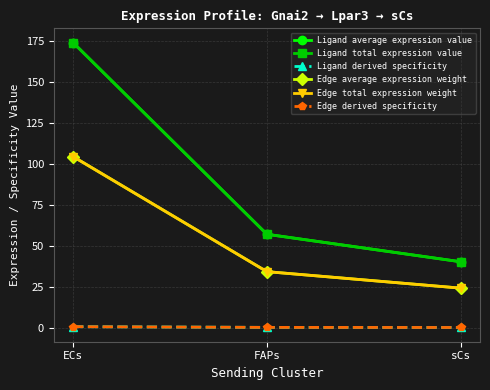

Does the chart have visible grid lines?

Yes